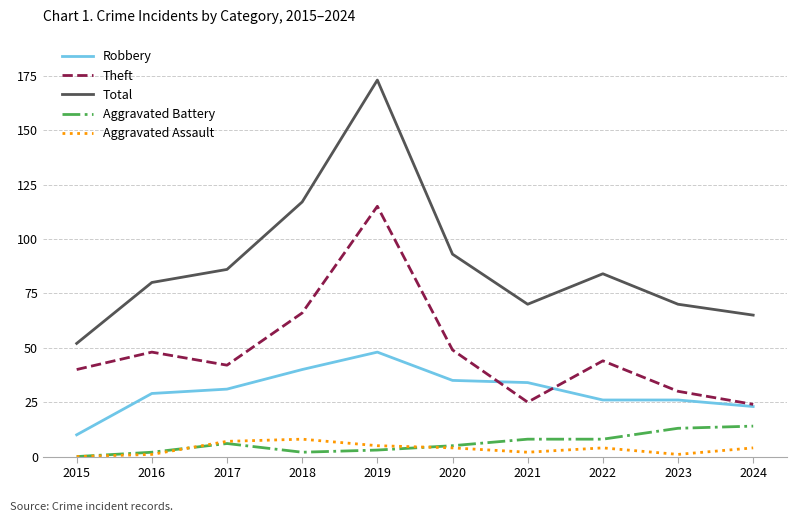

At which category does the chart reach its peak across all series?

2019